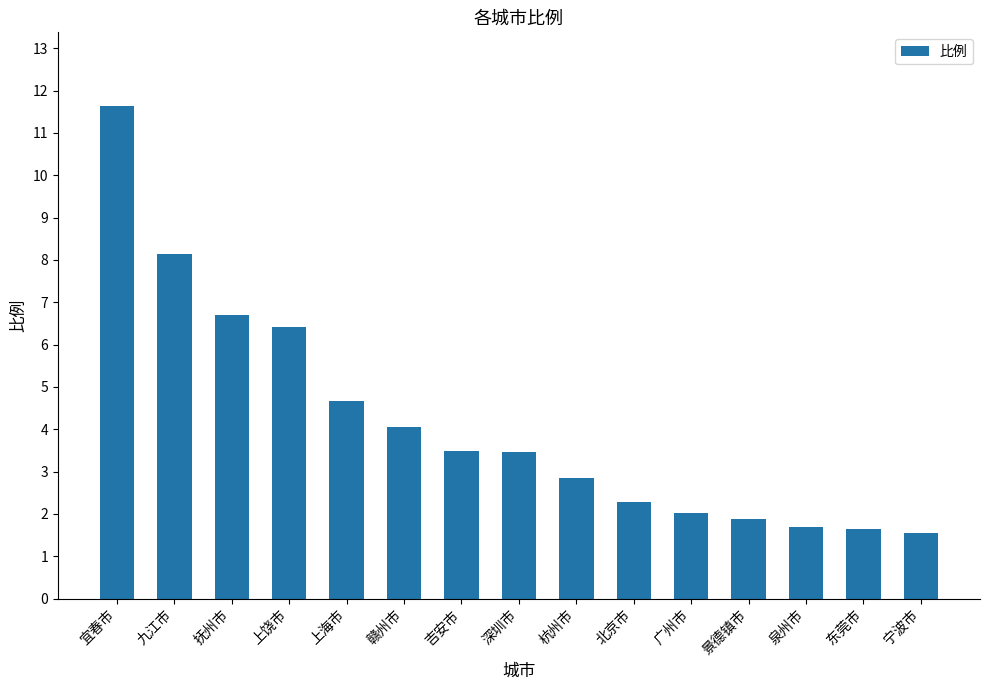

What is the value of the 4th bar from the left?

6.4